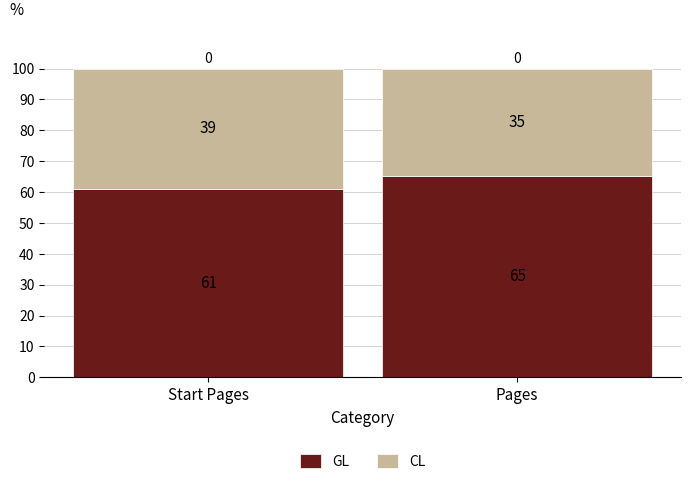

At which label is GL closest to 63?

Start Pages